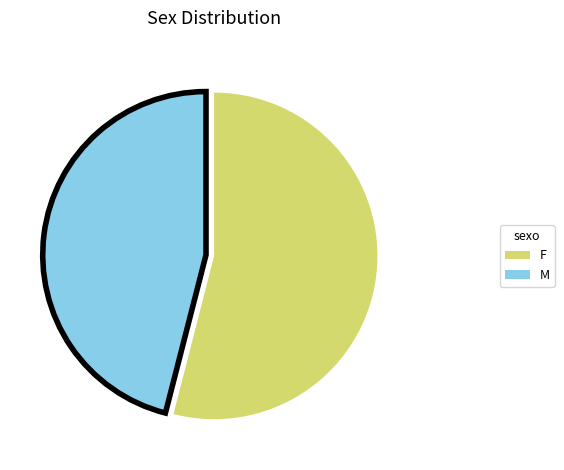

The M slice represents 46% of the pie. True or false?

True